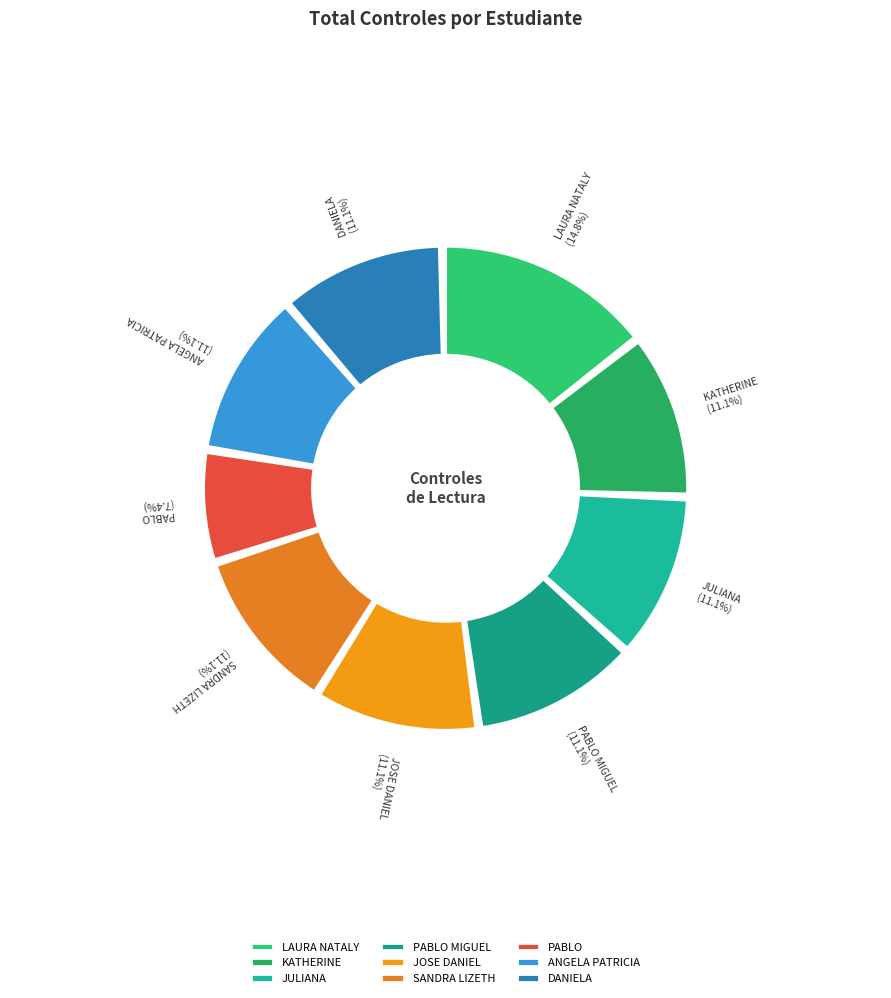

Which slice is the largest?

LAURA NATALY